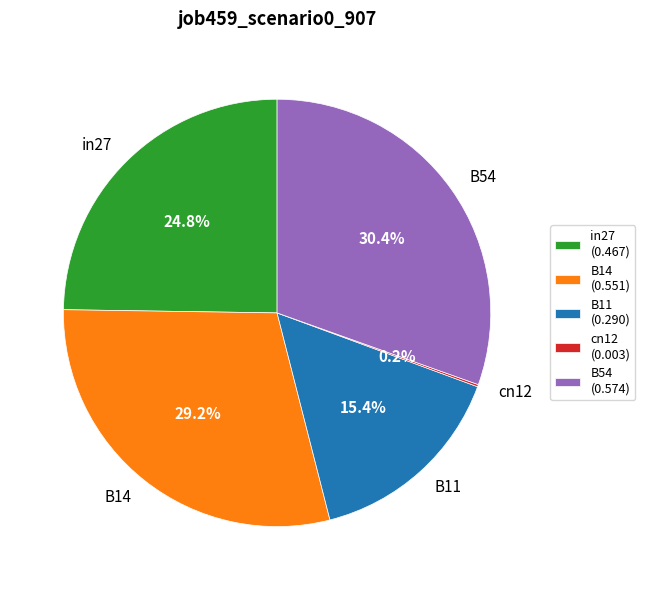

Is B14 the majority of the pie?

No